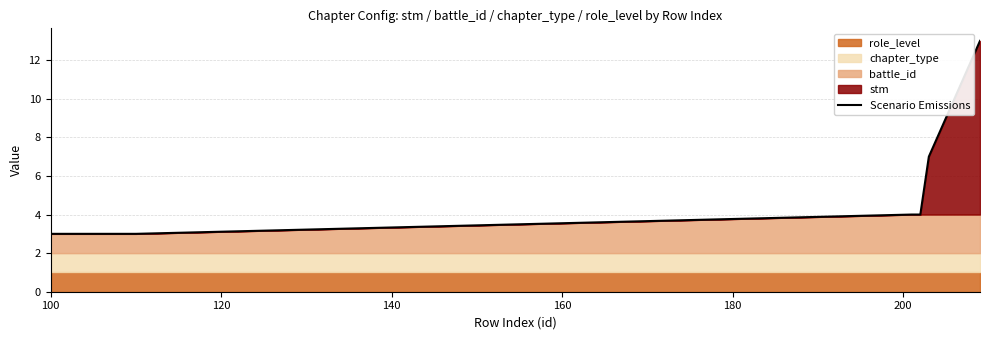

What is the maximum value for Scenario Emissions?

13